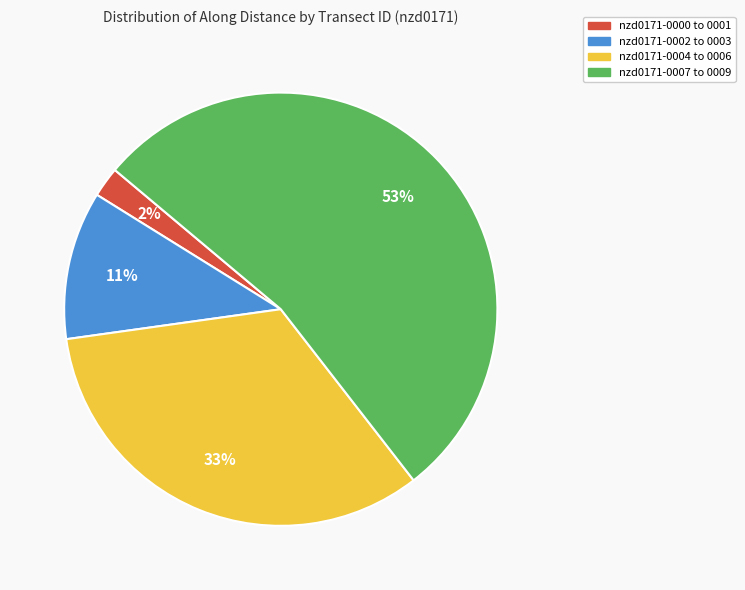

To the nearest percent, what is the average slice percentage?

25%